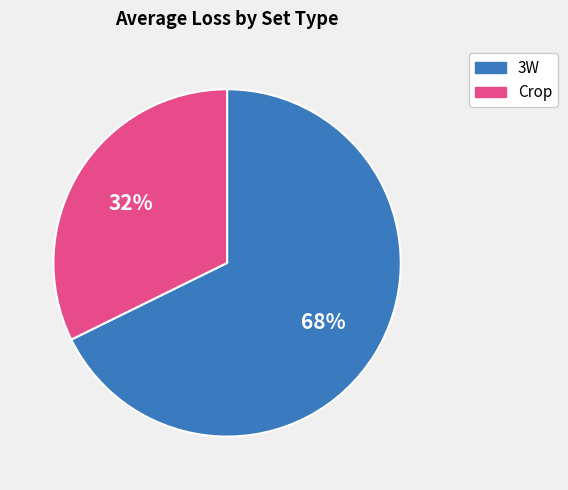

To the nearest percent, what is the average slice percentage?

50%